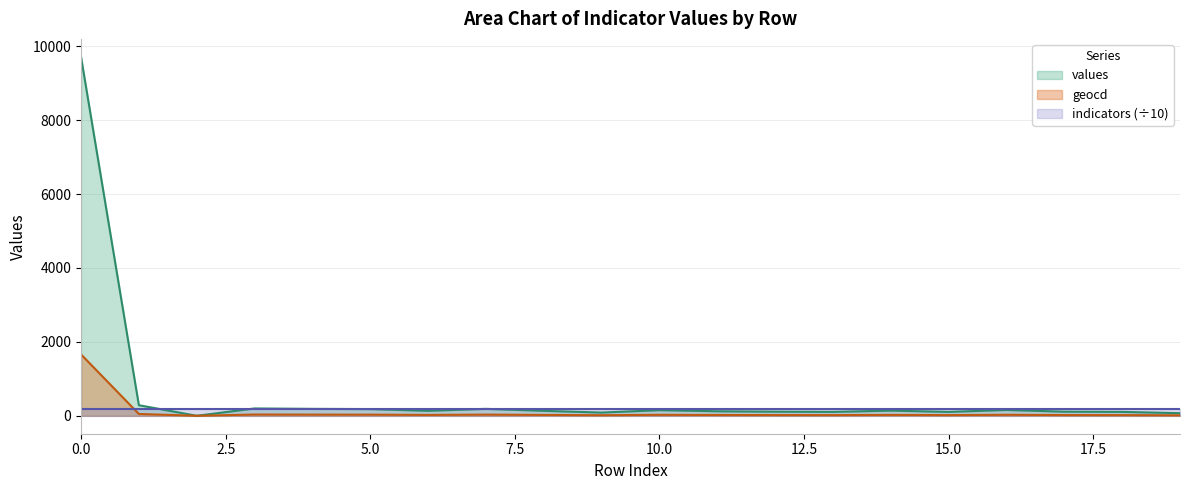

True or false: geocd and values intersect in this chart.

False